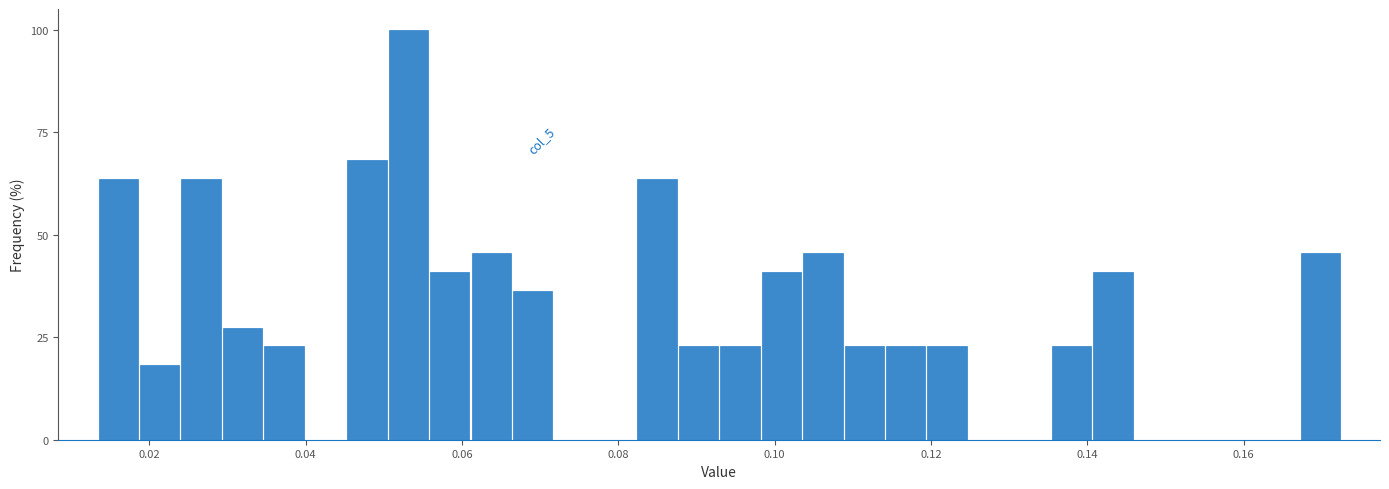

Read against the x-axis, roughly where is the centre of the tallest bar?

0.054